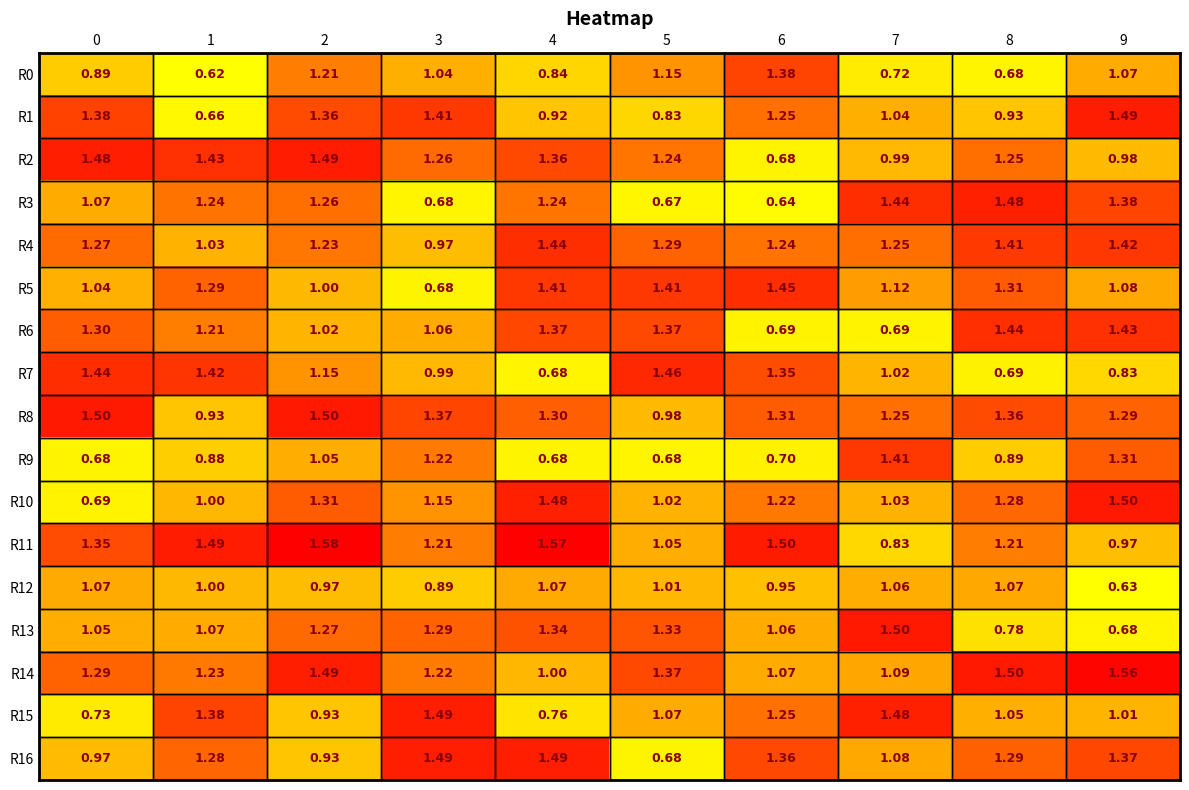

Is the value of R12 at 0 greater than the value of R6 at 5?

No